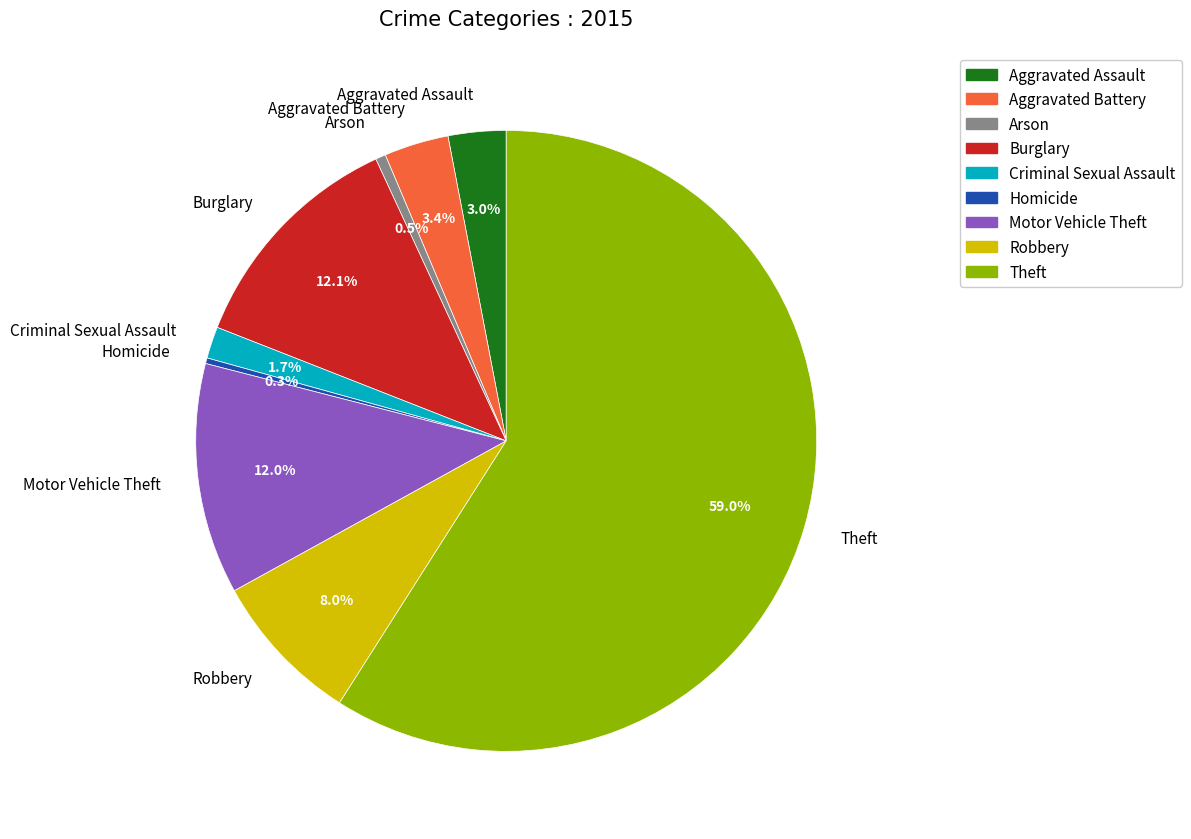

Approximately how many times larger is the value at Burglary compared to Robbery?

1.5